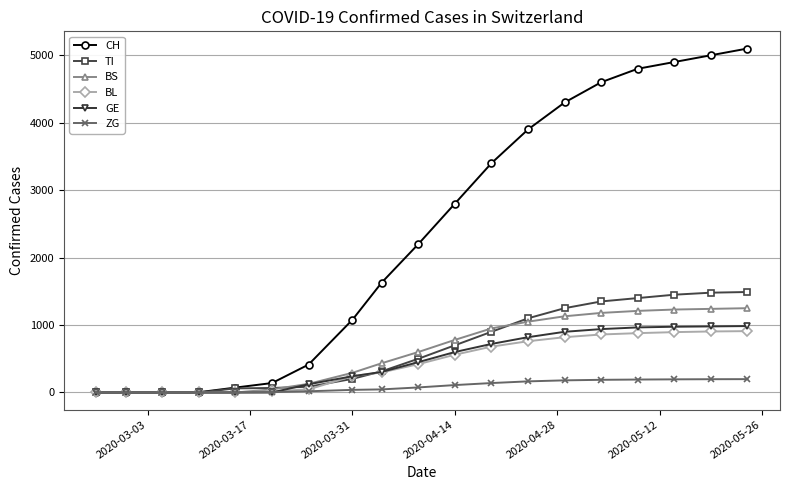

Which series has the widest spread of values?

CH